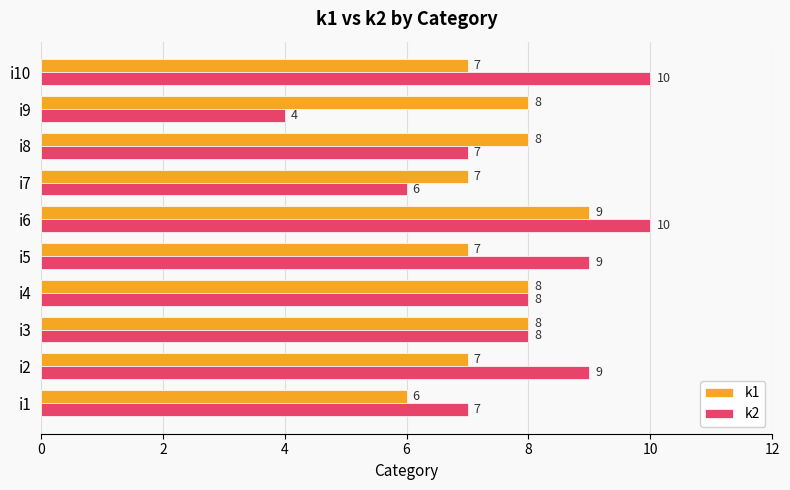

Read the k2 value at i7.

6